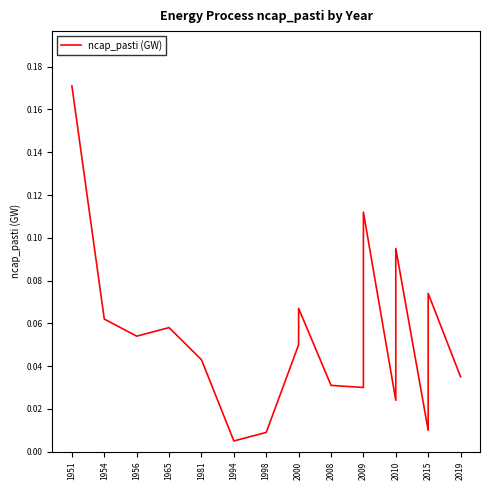

How many interior local peaks (higher than both neighbors) does the data have?

5